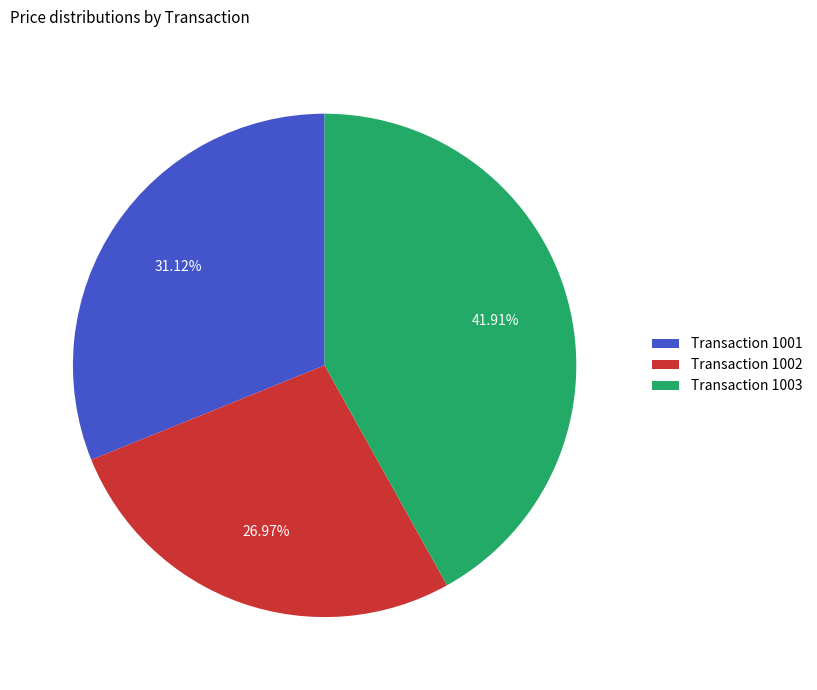

What is the ratio of the value at Transaction 1002 to the value at Transaction 1001?

0.9